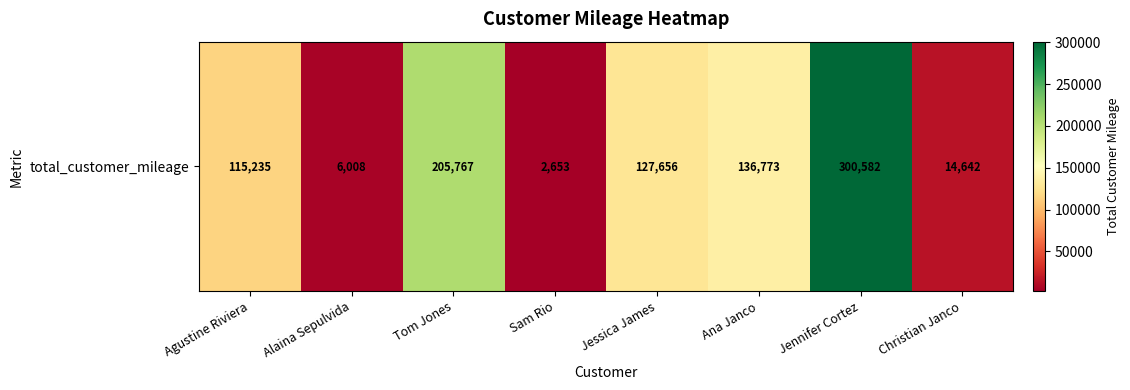

Which has a higher value, Jessica James or Agustine Riviera?

Jessica James